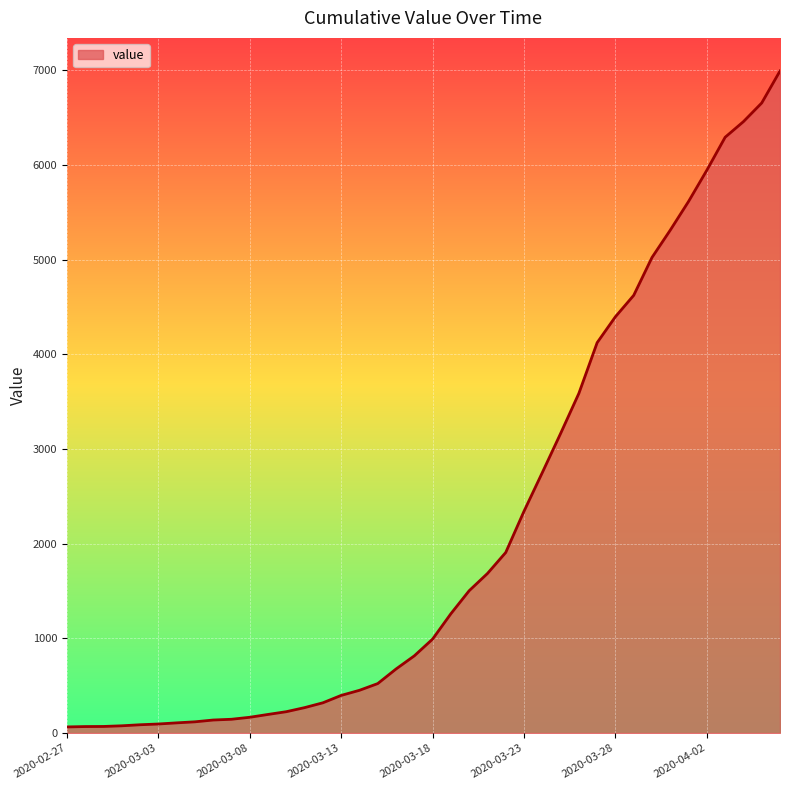

How many distinct data groups are displayed?

1